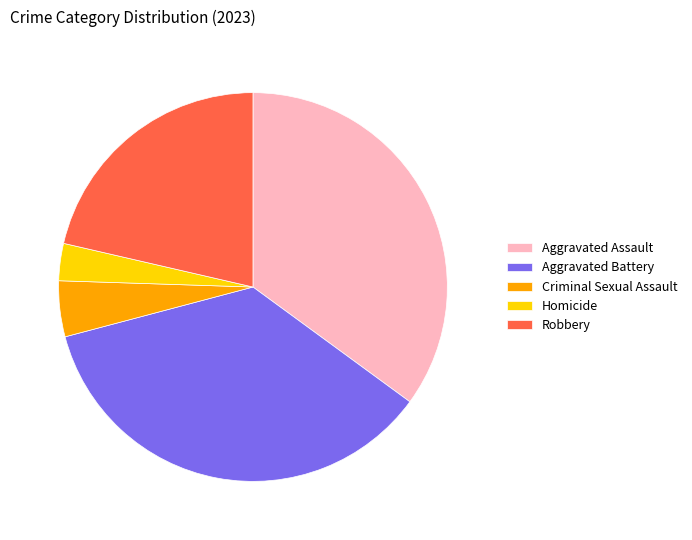

Count the number of slices in the pie.

5